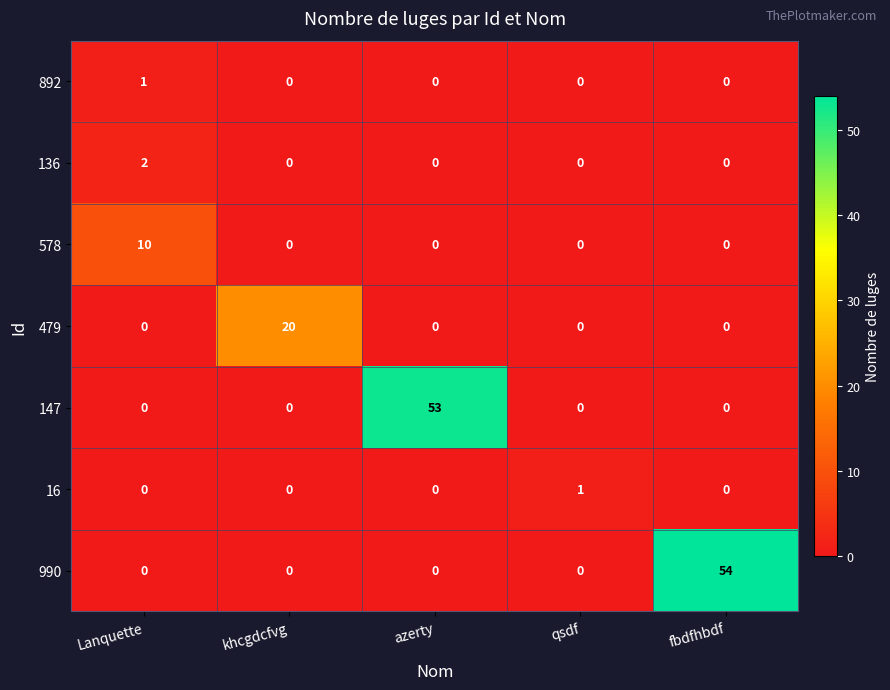

What is the difference between the maximum and minimum values in the 147 series?

53